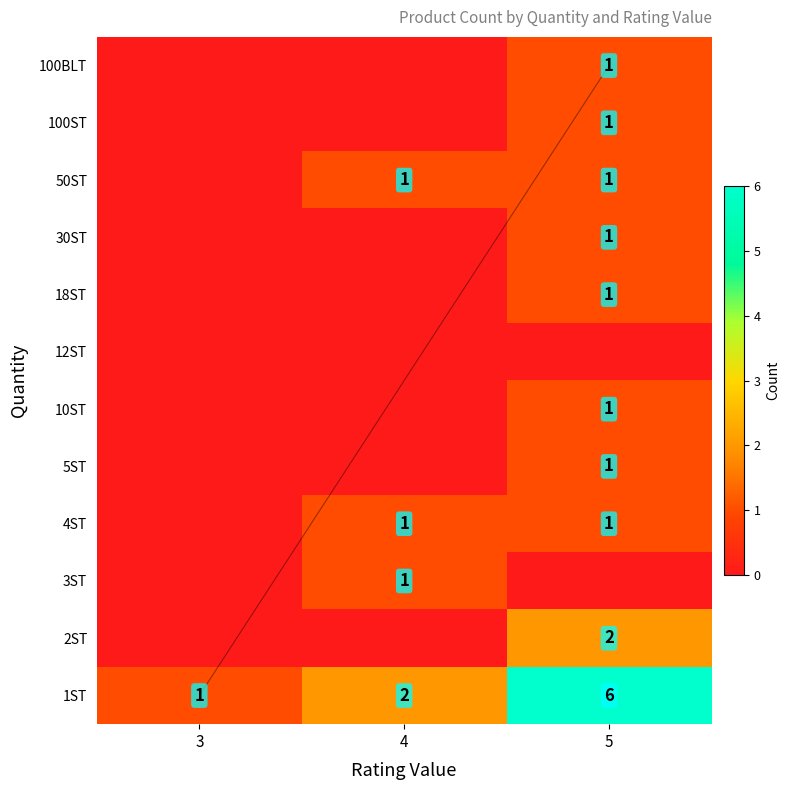

Where is 1ST nearest to the value 3?

4